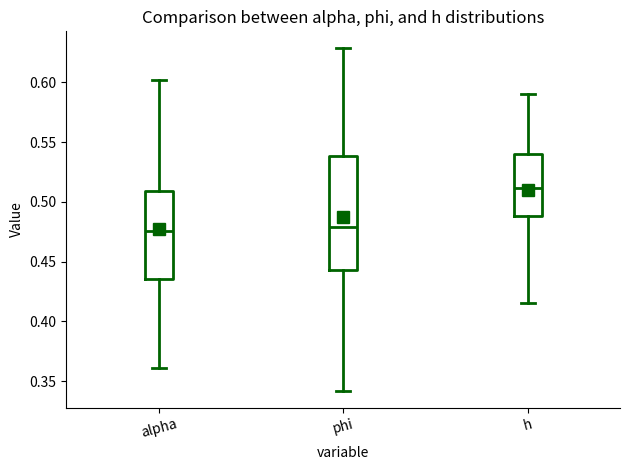

Reading left to right, transcribe this box plot: for each box, give where its median line is, the range the box spans, and where its two whiskers end, as read against the y-axis. The values are not printed on the chart, so give them approximately, as read against the axis.

alpha: median 0.475, box 0.435 to 0.510, whiskers 0.360 to 0.600
phi: median 0.480, box 0.445 to 0.540, whiskers 0.340 to 0.630
h: median 0.510, box 0.490 to 0.540, whiskers 0.415 to 0.590